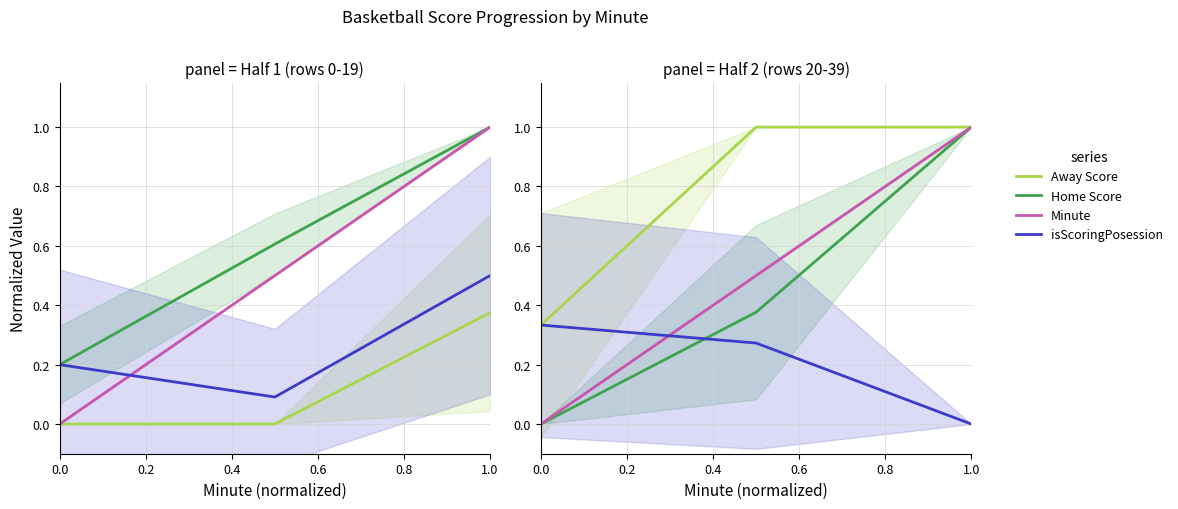

What is the total value across all series at 0.2?

2.1